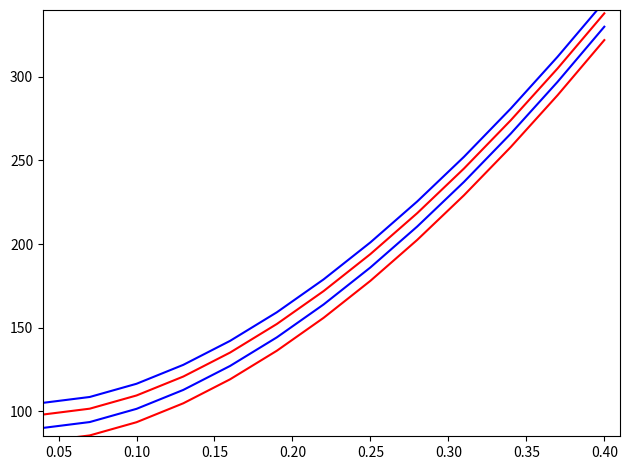

What is the difference between the highest and lowest values at 0.20?

23.0